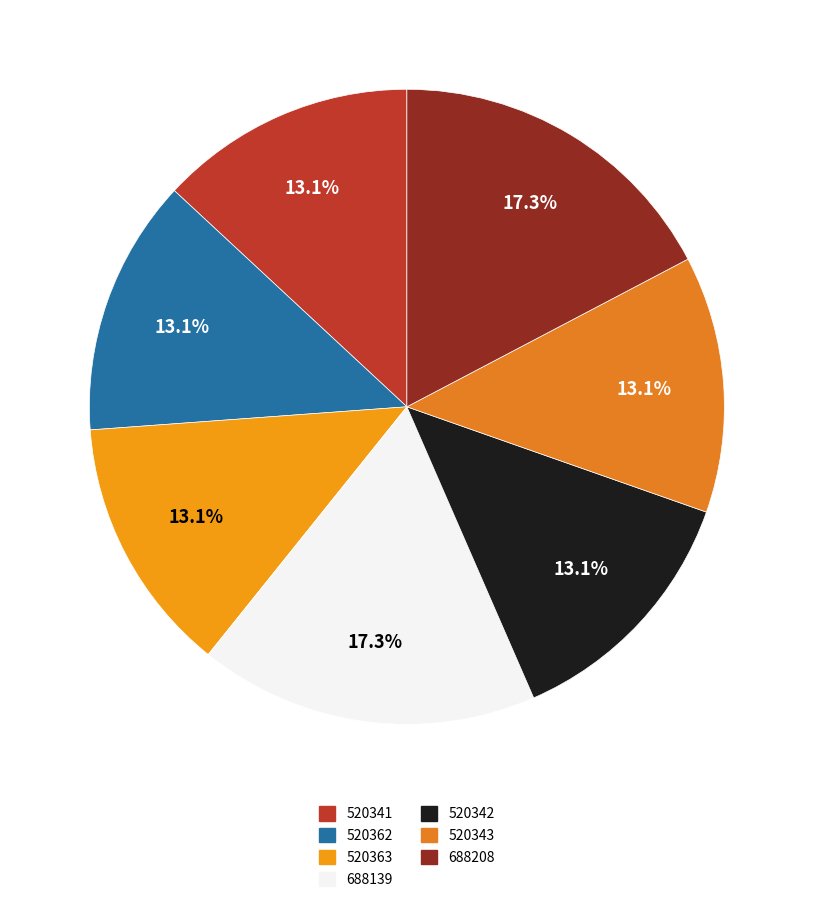

Which category has the smallest portion of the pie?

520341